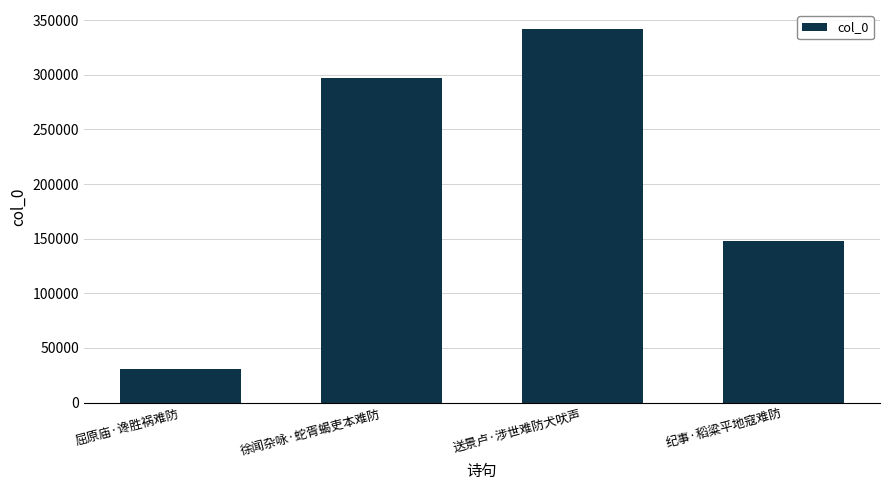

Are the bars horizontal?

No